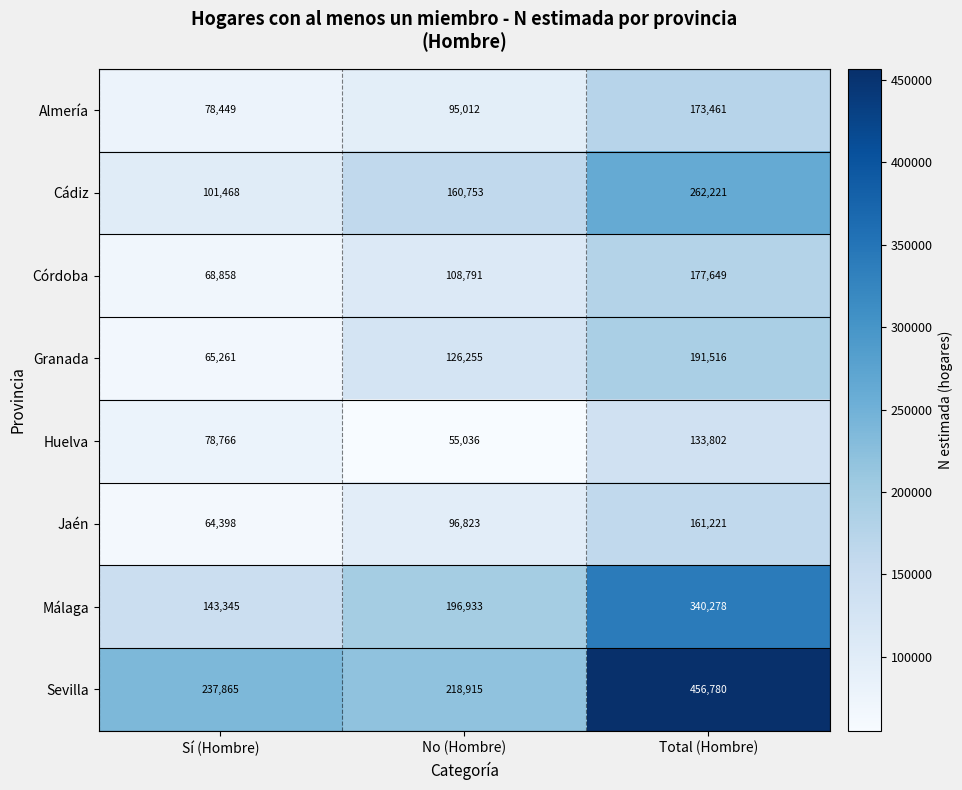

Which series changed the most between Sí (Hombre) and Total (Hombre)?

Sevilla